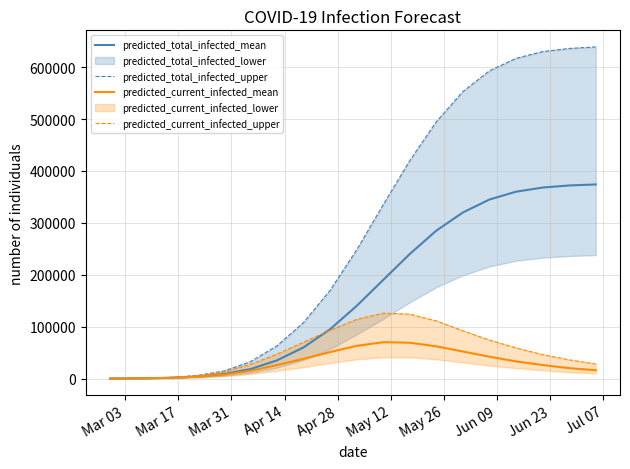

What is the smallest value displayed?

38